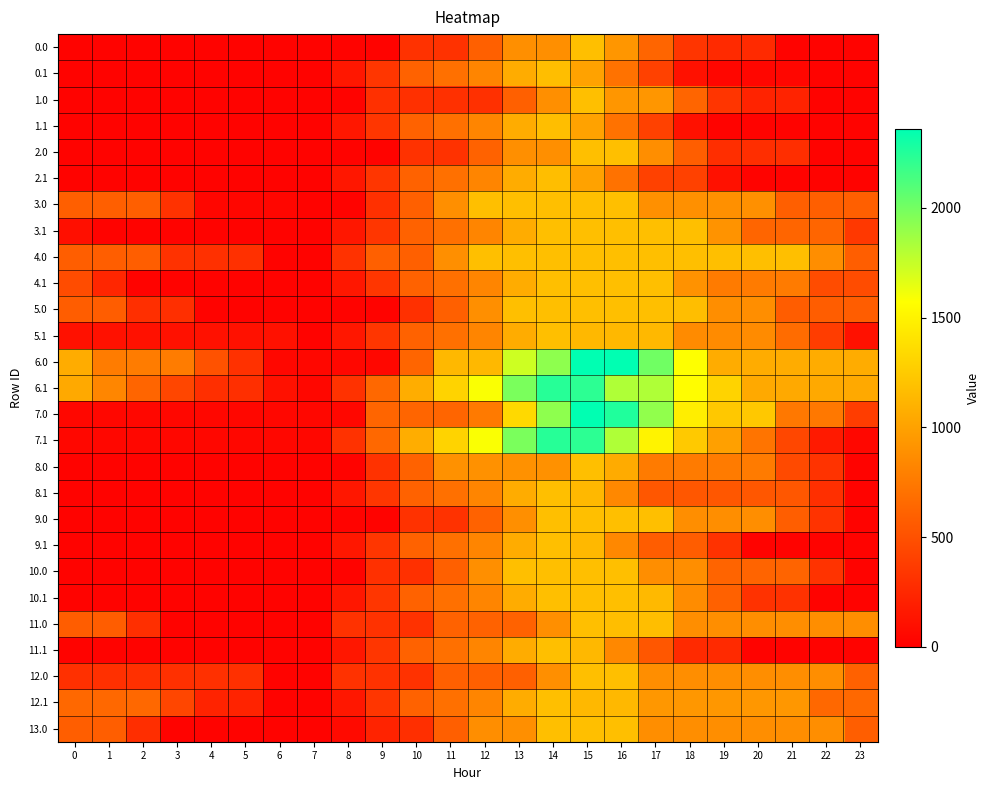

Reading left to right, list all the values displayed in this chart.

0.0: 0=23.6	1=23.6	2=23.6	3=23.6	4=23.6	5=23.6	6=23.6	7=23.6	8=23.6	9=23.6	10=315.6	11=315.6	12=595.9	13=888.0	14=888.0	15=1180.0	16=926.6	17=628.6	18=330.6	19=264.4	20=264.4	21=23.6	22=23.6	23=23.6
0.1: 0=23.6	1=23.6	2=23.6	3=23.6	4=23.6	5=23.6	6=23.6	7=23.6	8=147.6	9=336.7	10=608.1	11=694.2	12=827.5	13=1066.5	14=1179.0	15=1004.2	16=706.2	17=408.2	18=110.3	19=43.7	20=43.7	21=43.7	22=23.6	23=23.6
1.0: 0=23.6	1=23.6	2=23.6	3=23.6	4=23.6	5=23.6	6=23.6	7=23.6	8=23.6	9=303.9	10=303.9	11=303.9	12=303.9	13=595.9	14=888.0	15=1180.0	16=926.6	17=926.6	18=628.6	19=330.6	20=217.8	21=217.8	22=23.6	23=23.6
1.1: 0=23.6	1=23.6	2=23.6	3=23.6	4=23.6	5=23.6	6=23.6	7=23.6	8=147.6	9=336.7	10=608.1	11=694.2	12=827.5	13=1066.5	14=1179.0	15=1004.2	16=706.2	17=408.2	18=110.3	19=23.6	20=23.6	21=23.6	22=23.6	23=23.6
2.0: 0=23.6	1=23.6	2=23.6	3=23.6	4=23.6	5=23.6	6=23.6	7=23.6	8=23.6	9=23.6	10=315.6	11=315.6	12=607.7	13=888.0	14=888.0	15=1180.0	16=1180.0	17=882.0	18=584.0	19=286.1	20=286.1	21=286.1	22=23.6	23=23.6
2.1: 0=23.6	1=23.6	2=23.6	3=23.6	4=23.6	5=23.6	6=23.6	7=23.6	8=147.6	9=336.7	10=608.1	11=694.2	12=827.5	13=1066.5	14=1179.0	15=1004.2	16=706.2	17=408.2	18=408.2	19=110.3	20=23.6	21=23.6	22=23.6	23=23.6
3.0: 0=592.6	1=592.6	2=592.6	3=317.5	4=41.9	5=41.9	6=41.9	7=23.6	8=23.6	9=303.9	10=595.9	11=888.0	12=1180.0	13=1180.0	14=1180.0	15=1180.0	16=1180.0	17=890.6	18=890.6	19=890.6	20=890.6	21=592.6	22=592.6	23=592.6
3.1: 0=98.5	1=23.6	2=23.6	3=23.6	4=23.6	5=23.6	6=23.6	7=23.6	8=147.6	9=336.7	10=608.1	11=694.2	12=827.5	13=1066.5	14=1180.0	15=1180.0	16=1180.0	17=1180.0	18=1180.0	19=909.1	20=623.7	21=623.7	22=623.7	23=353.6
4.0: 0=584.0	1=584.0	2=584.0	3=308.9	4=302.4	5=302.4	6=23.6	7=23.6	8=315.6	9=595.9	10=595.9	11=888.0	12=1180.0	13=1180.0	14=1180.0	15=1180.0	16=1180.0	17=1180.0	18=1180.0	19=1180.0	20=1180.0	21=1180.0	22=882.0	23=584.0
4.1: 0=473.1	1=241.7	2=23.6	3=23.6	4=23.6	5=23.6	6=23.6	7=23.6	8=148.5	9=337.7	10=609.1	11=695.1	12=828.4	13=1067.5	14=1180.0	15=1180.0	16=1180.0	17=1180.0	18=903.9	19=763.9	20=763.9	21=763.9	22=473.1	23=473.1
5.0: 0=580.4	1=580.4	2=299.2	3=299.2	4=23.6	5=23.6	6=23.6	7=23.6	8=23.6	9=23.6	10=303.9	11=595.9	12=888.0	13=1180.0	14=1180.0	15=1180.0	16=1180.0	17=1180.0	18=1176.4	19=878.4	20=878.4	21=580.4	22=580.4	23=580.4
5.1: 0=109.6	1=109.6	2=109.6	3=109.6	4=109.6	5=109.6	6=109.6	7=23.6	8=147.6	9=336.7	10=609.1	11=695.1	12=828.4	13=1067.5	14=1180.0	15=1138.5	16=1138.5	17=1138.5	18=862.4	19=862.4	20=862.4	21=670.4	22=379.7	23=109.6
6.0: 0=1069.3	1=767.9	2=767.9	3=767.9	4=511.4	5=306.8	6=47.2	7=47.2	8=47.2	9=47.2	10=631.3	11=1142.1	12=1142.1	13=1726.2	14=1921.4	15=2360.0	16=2360.0	17=2012.7	18=1572.6	19=1069.3	20=1069.3	21=1069.3	22=1069.3	23=1069.3
6.1: 0=1042.1	1=829.9	2=631.0	3=437.4	4=297.0	5=297.0	6=114.0	7=47.2	8=311.1	9=649.8	10=1070.7	11=1306.2	12=1589.0	13=1977.5	14=2239.5	15=2217.2	16=1817.0	17=1817.0	18=1560.0	19=1308.3	20=1042.1	21=1042.1	22=1042.1	23=1042.1
7.0: 0=47.2	1=47.2	2=47.2	3=47.2	4=47.2	5=47.2	6=47.2	7=47.2	8=47.2	9=631.3	10=631.3	11=631.3	12=753.2	13=1337.3	14=1921.4	15=2360.0	16=2259.1	17=1911.8	18=1471.7	19=1237.8	20=1237.8	21=745.5	22=745.5	23=381.5
7.1: 0=47.2	1=47.2	2=47.2	3=47.2	4=47.2	5=47.2	6=47.2	7=47.2	8=311.1	9=649.8	10=1070.7	11=1306.2	12=1589.0	13=1977.5	14=2239.5	15=2217.2	16=1817.0	17=1498.2	18=1241.3	19=989.6	20=723.4	21=439.2	22=167.6	23=47.2
8.0: 0=23.6	1=23.6	2=23.6	3=23.6	4=23.6	5=23.6	6=23.6	7=23.6	8=23.6	9=315.6	10=607.7	11=899.8	12=899.8	13=899.8	14=899.8	15=1180.0	16=1059.9	17=761.9	18=761.9	19=761.9	20=761.9	21=464.0	22=321.6	23=23.6
8.1: 0=23.6	1=23.6	2=23.6	3=23.6	4=23.6	5=23.6	6=23.6	7=23.6	8=147.6	9=337.7	10=609.1	11=695.1	12=828.4	13=1067.5	14=1180.0	15=1138.5	16=840.5	17=542.5	18=542.5	19=542.5	20=542.5	21=542.5	22=293.7	23=23.6
9.0: 0=23.6	1=23.6	2=23.6	3=23.6	4=23.6	5=23.6	6=23.6	7=23.6	8=23.6	9=23.6	10=315.6	11=315.6	12=607.7	13=888.0	14=1180.0	15=1180.0	16=1180.0	17=1180.0	18=882.0	19=882.0	20=882.0	21=584.0	22=321.6	23=23.6
9.1: 0=23.6	1=23.6	2=23.6	3=23.6	4=23.6	5=23.6	6=23.6	7=23.6	8=148.5	9=337.7	10=609.1	11=695.1	12=828.4	13=1067.5	14=1180.0	15=1138.5	16=840.5	17=579.9	18=579.9	19=309.0	20=23.6	21=23.6	22=23.6	23=23.6
10.0: 0=23.6	1=23.6	2=23.6	3=23.6	4=23.6	5=23.6	6=23.6	7=23.6	8=23.6	9=303.9	10=303.9	11=595.9	12=888.0	13=1180.0	14=1180.0	15=1180.0	16=1180.0	17=882.0	18=882.0	19=619.6	20=619.6	21=619.6	22=321.6	23=23.6
10.1: 0=23.6	1=23.6	2=23.6	3=23.6	4=23.6	5=23.6	6=23.6	7=23.6	8=150.3	9=337.7	10=609.1	11=695.1	12=828.4	13=1067.5	14=1180.0	15=1180.0	16=1180.0	17=1146.8	18=870.7	19=599.7	20=314.4	21=314.4	22=23.6	23=23.6
11.0: 0=579.9	1=579.9	2=298.7	3=23.6	4=23.6	5=23.6	6=23.6	7=23.6	8=315.6	9=315.6	10=315.6	11=607.7	12=607.7	13=607.7	14=888.0	15=1180.0	16=1175.8	17=1175.8	18=877.8	19=877.8	20=877.8	21=877.8	22=877.8	23=877.8
11.1: 0=23.6	1=23.6	2=23.6	3=23.6	4=23.6	5=23.6	6=23.6	7=23.6	8=147.6	9=336.7	10=608.1	11=694.2	12=825.7	13=1067.5	14=1180.0	15=1138.5	16=840.5	17=542.5	18=266.4	19=266.4	20=23.6	21=23.6	22=23.6	23=23.6
12.0: 0=302.4	1=302.4	2=302.4	3=302.4	4=302.4	5=302.4	6=23.6	7=23.6	8=315.6	9=315.6	10=315.6	11=595.9	12=595.9	13=595.9	14=888.0	15=1180.0	16=1180.0	17=882.0	18=882.0	19=882.0	20=882.0	21=882.0	22=882.0	23=600.4
12.1: 0=648.3	1=648.3	2=648.3	3=435.5	4=225.8	5=225.8	6=23.6	7=23.6	8=150.3	9=337.7	10=609.1	11=695.1	12=828.4	13=1067.5	14=1180.0	15=1138.5	16=1138.5	17=939.1	18=939.1	19=939.1	20=939.1	21=939.1	22=648.3	23=648.3
13.0: 0=584.0	1=584.0	2=286.1	3=23.6	4=23.6	5=23.6	6=23.6	7=23.6	8=65.1	9=220.9	10=297.2	11=589.2	12=881.3	13=888.0	14=1180.0	15=1180.0	16=1180.0	17=882.0	18=882.0	19=882.0	20=882.0	21=882.0	22=882.0	23=584.0